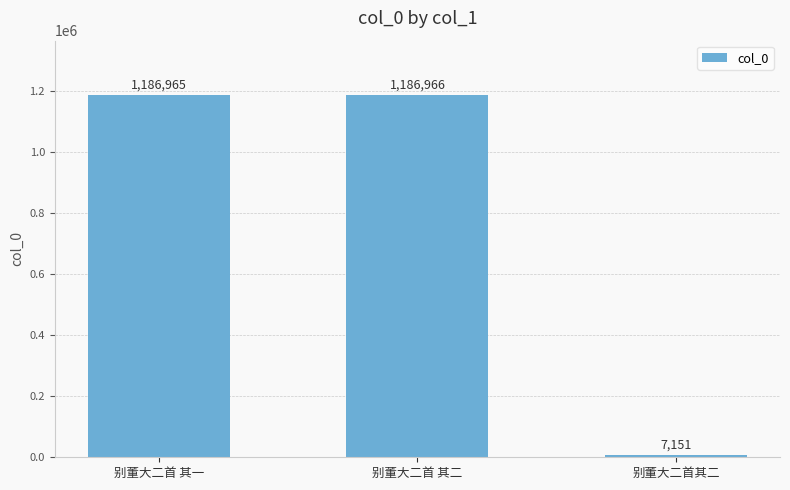

Approximately how many times larger is the value at 别董大二首 其二 compared to 别董大二首其二?

166.0